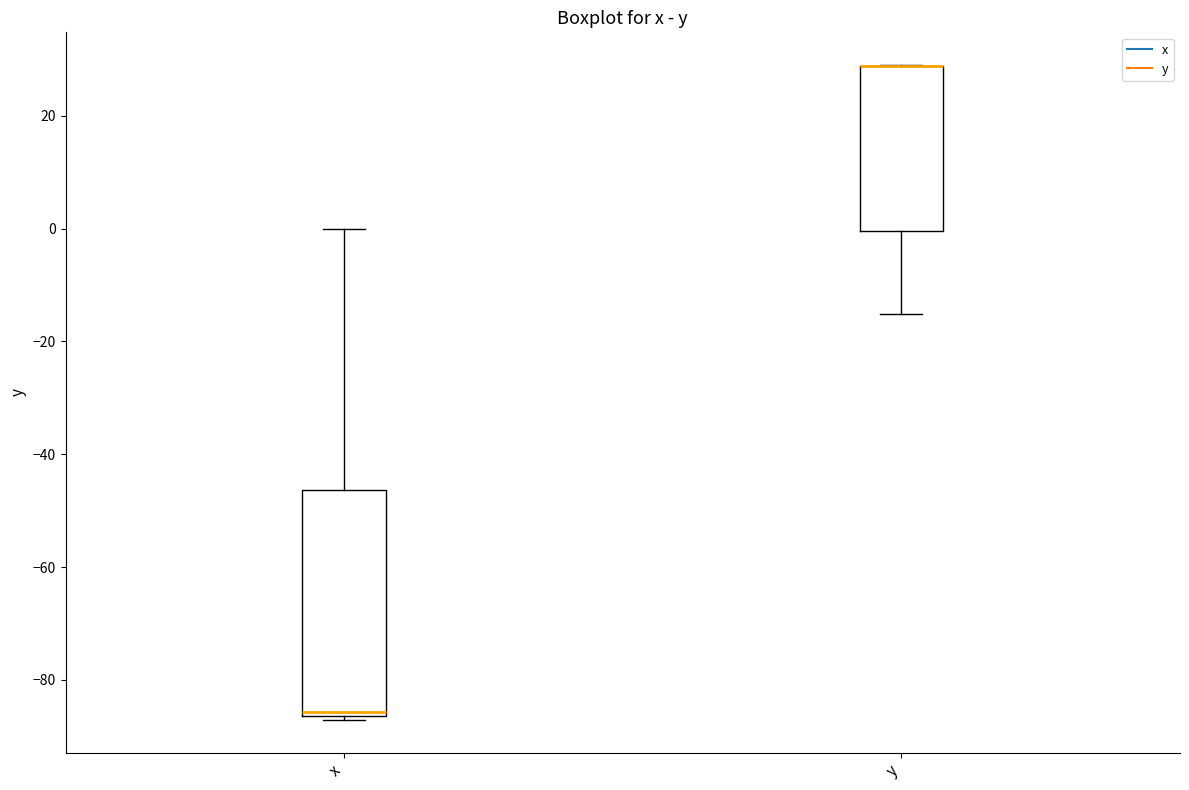

Where is the lower edge of the box for y on the y-axis? The values are not printed on the chart, so give them approximately, as read against the axis.

0